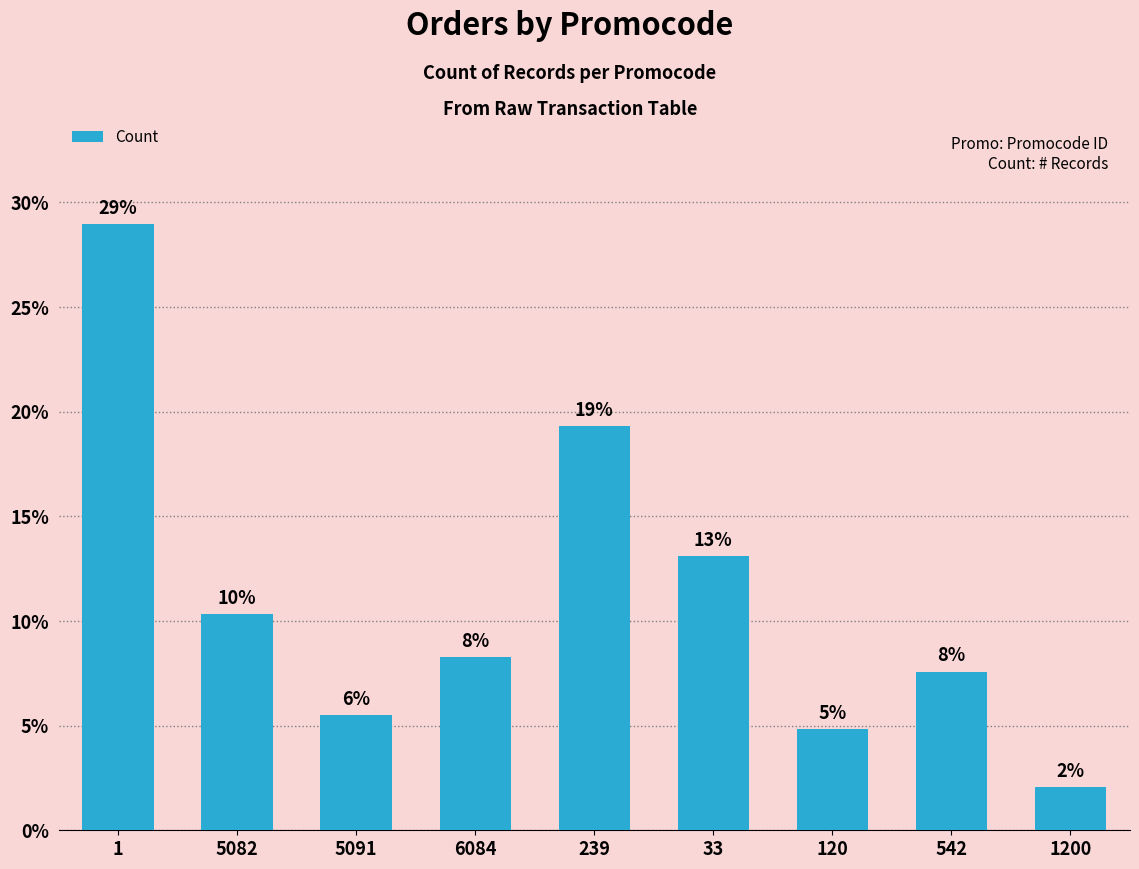

What is the smallest value displayed?

2.1